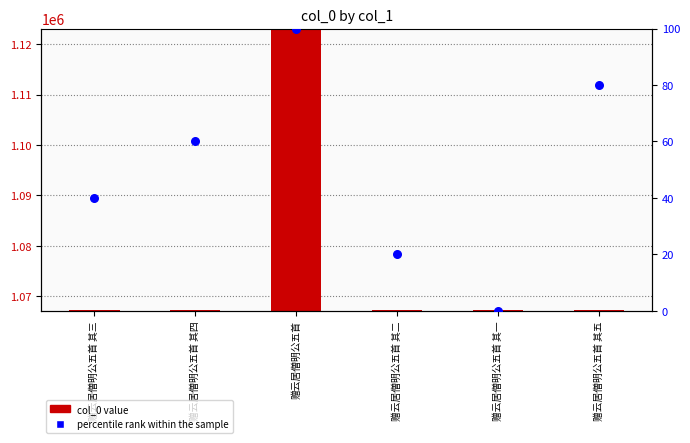

At which category is the sum across all series the highest?

赠云居僧明公五首